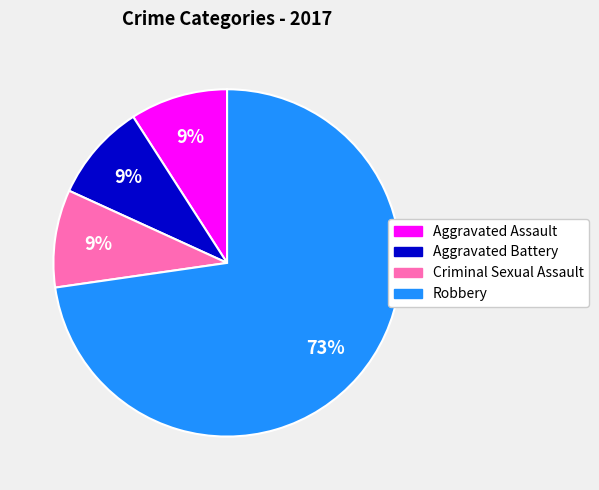

What percentage is the Robbery slice, to the nearest percent?

73%